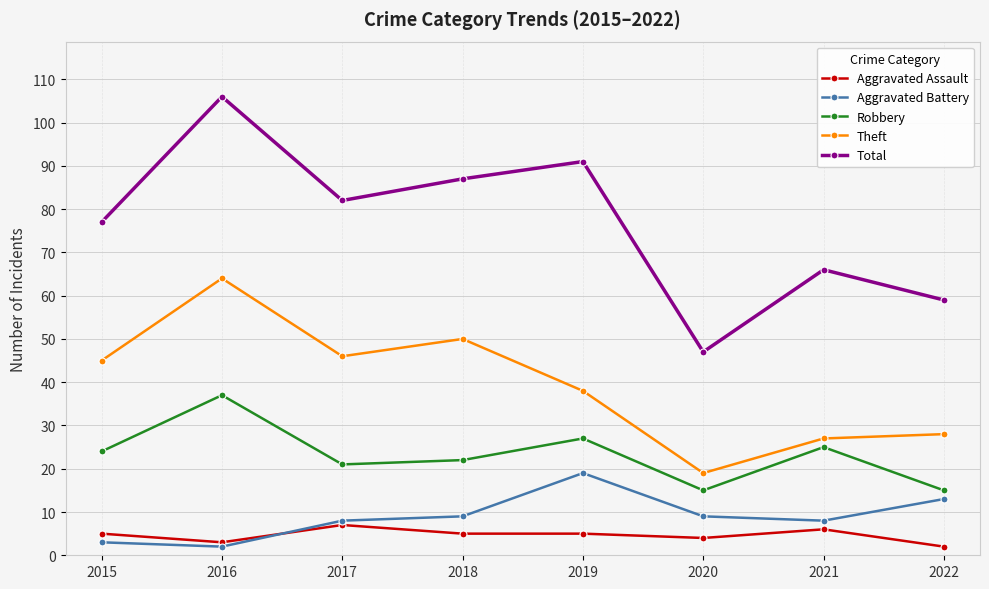

True or false: Total and Aggravated Battery cross at least once.

False